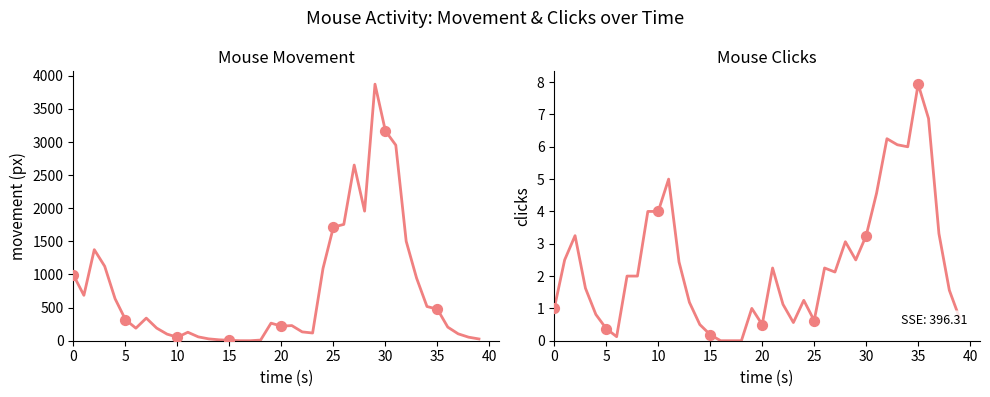

At which category is the sum across all series the highest?

29